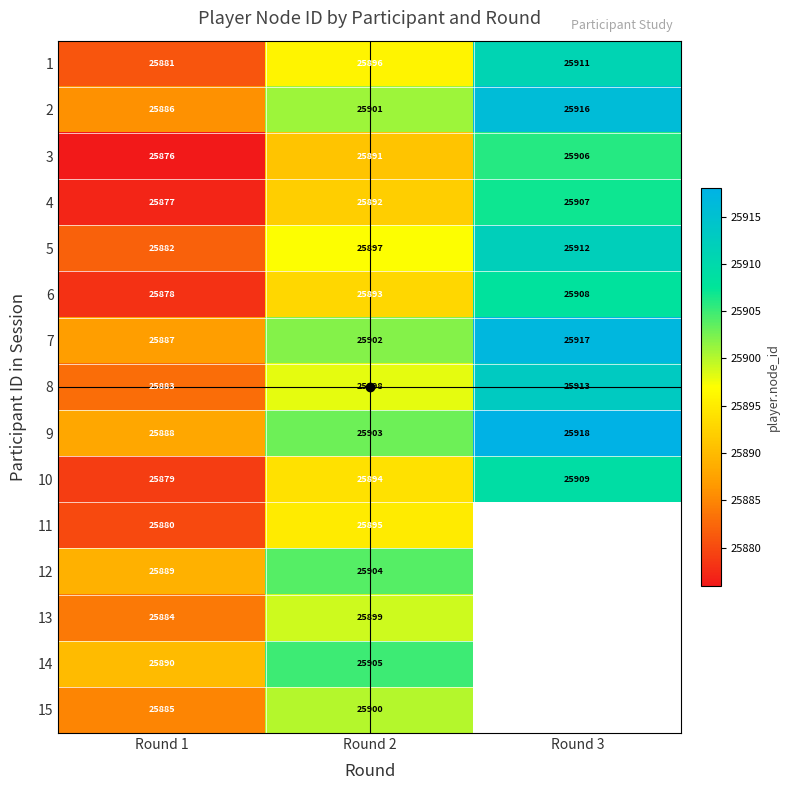

Which series has the largest range (max minus min)?

1